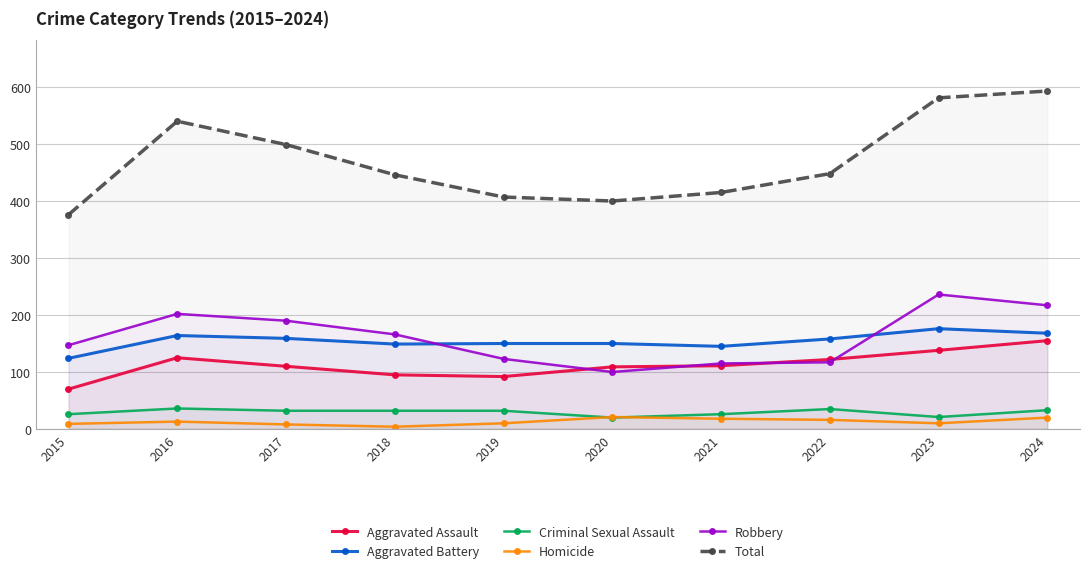

What are all the series names shown in the legend?

Aggravated Assault, Aggravated Battery, Criminal Sexual Assault, Homicide, Robbery, Total